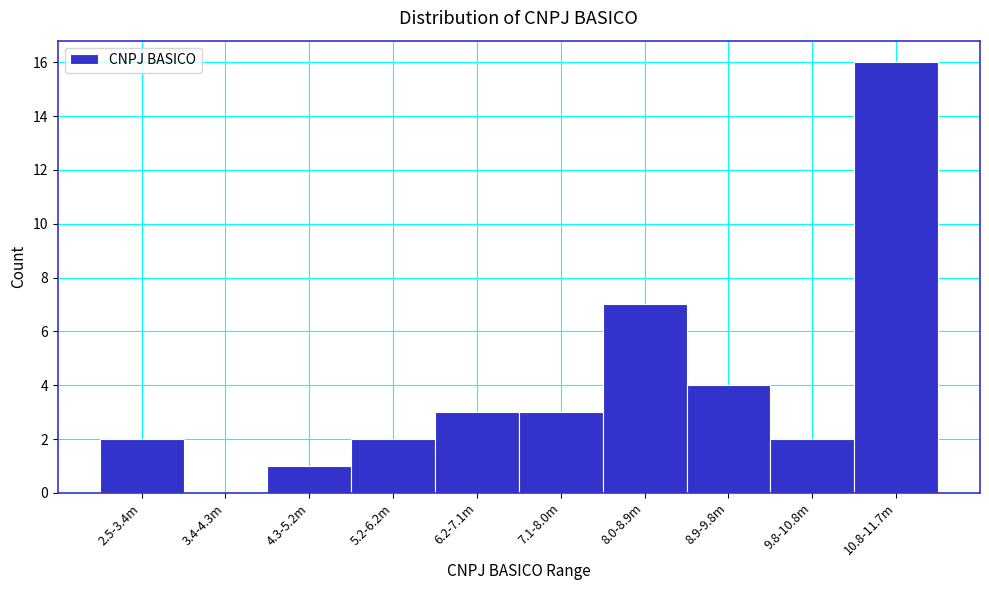

Reading left to right, what are all the values shown in this chart?

2.5-3.4m=2	3.4-4.3m=0	4.3-5.2m=1	5.2-6.2m=2	6.2-7.1m=3	7.1-8.0m=3	8.0-8.9m=7	8.9-9.8m=4	9.8-10.8m=2	10.8-11.7m=16